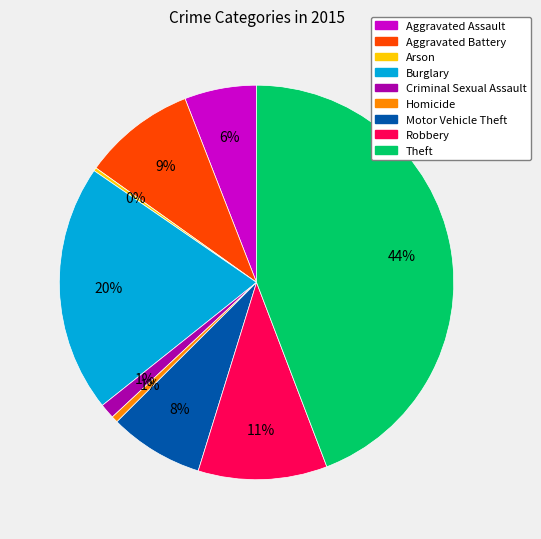

To the nearest percent, what percentage of the pie is Motor Vehicle Theft?

8%